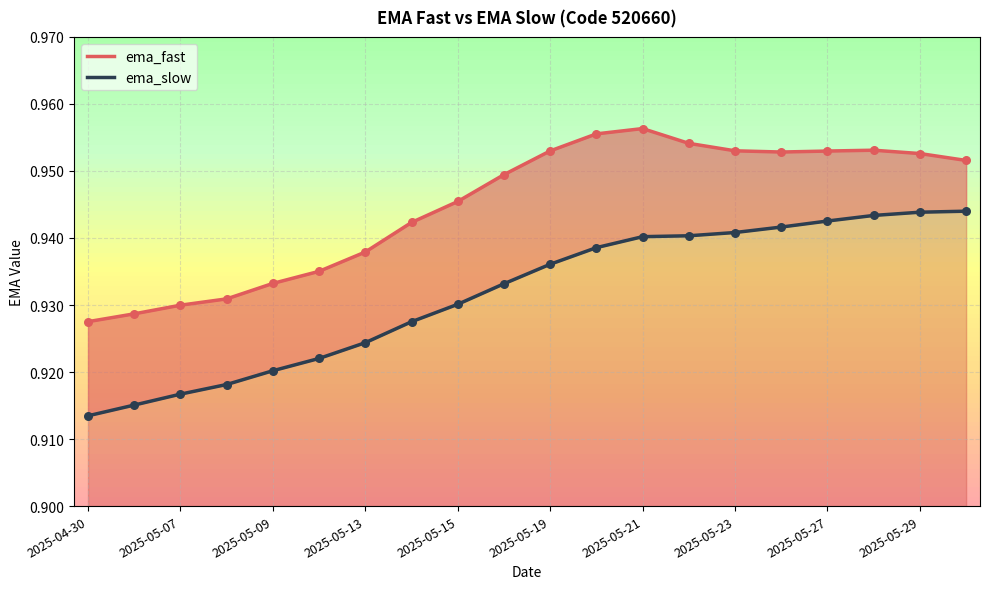

Which series has the widest spread of Y values?

ema_slow